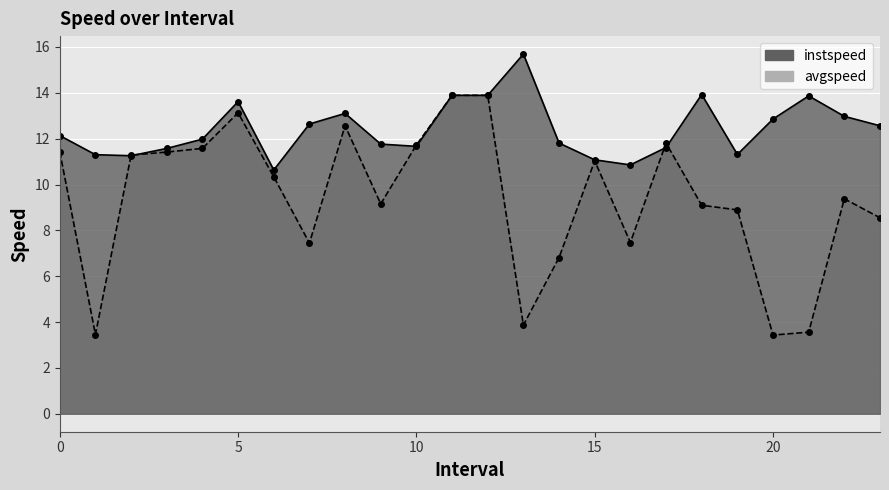

Is it true that avgspeed equals 10.3 at 6?

True